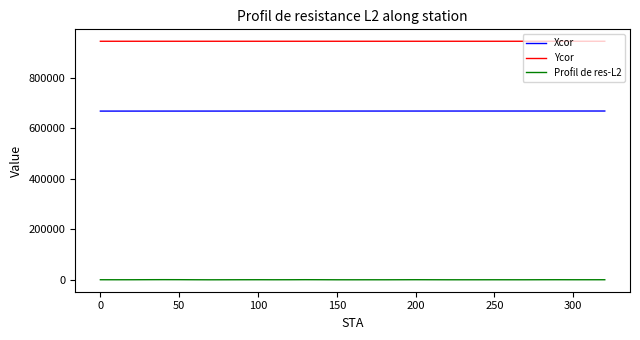

True or false: Xcor and Profil de res-L2 cross at least once.

False